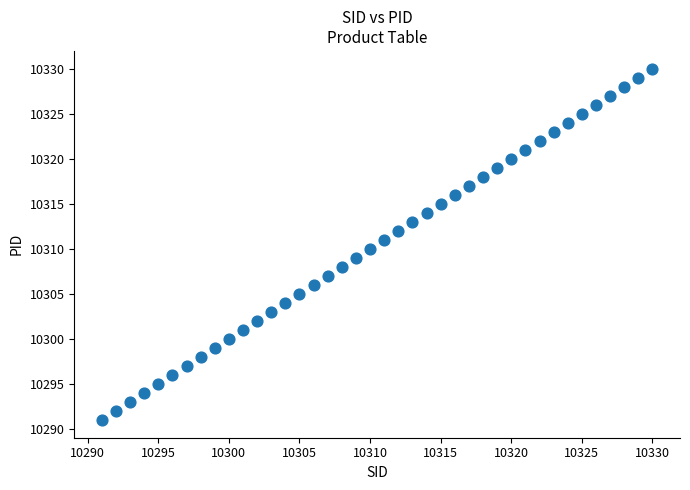

What is the range of Y values (max minus min)?

39